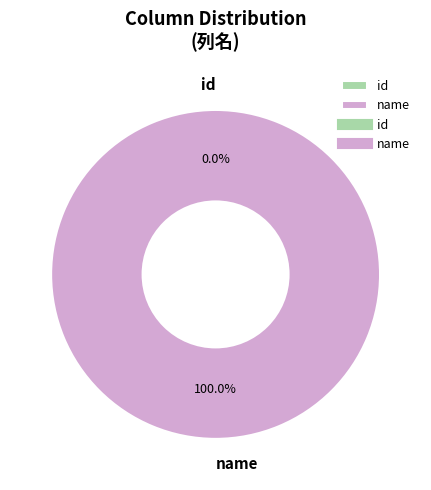

Count the number of slices in the pie.

2